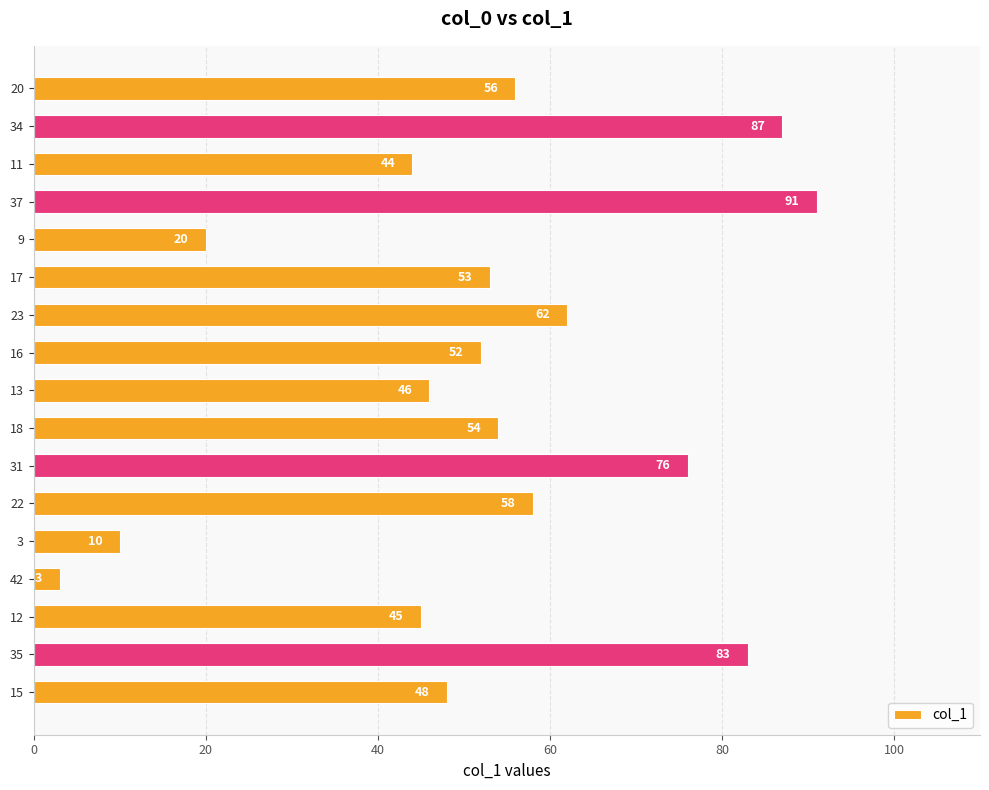

How many values are below 53?

8